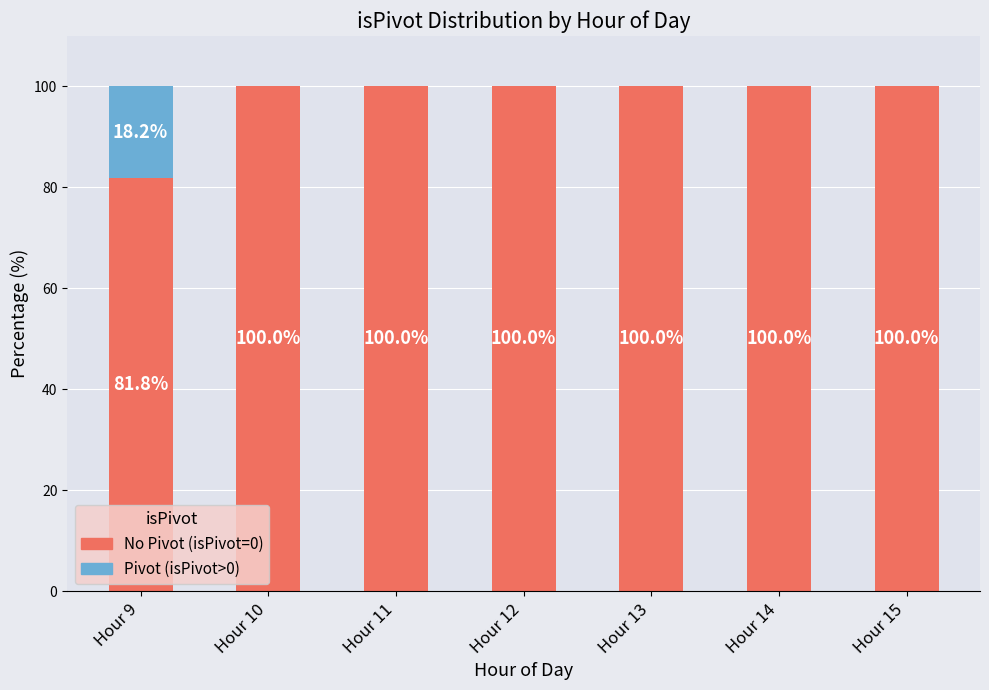

True or false: No Pivot (isPivot=0) has a value of 81.8 at Hour 9.

True